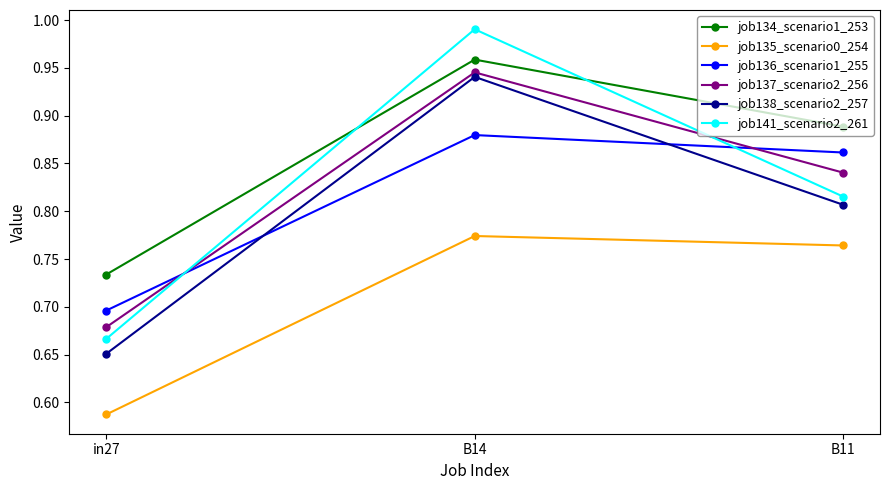

Which category has the highest value in the job136_scenario1_255 series?

B14